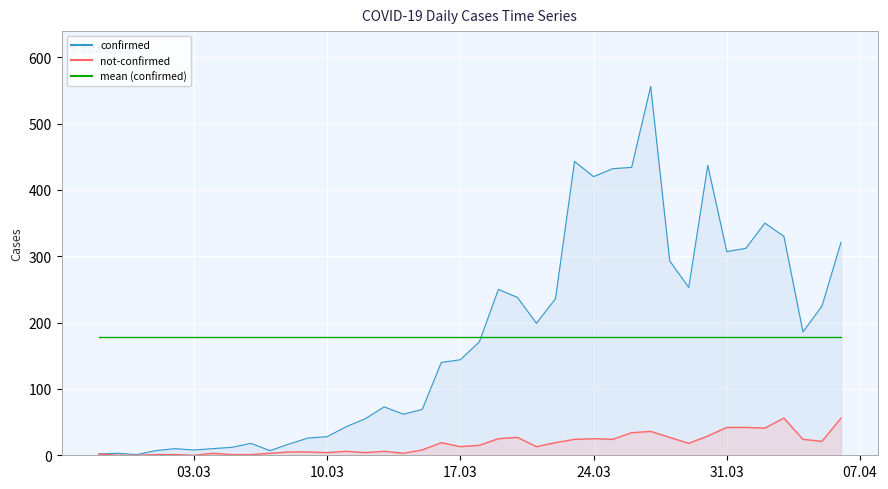

True or false: confirmed and not-confirmed intersect in this chart.

False